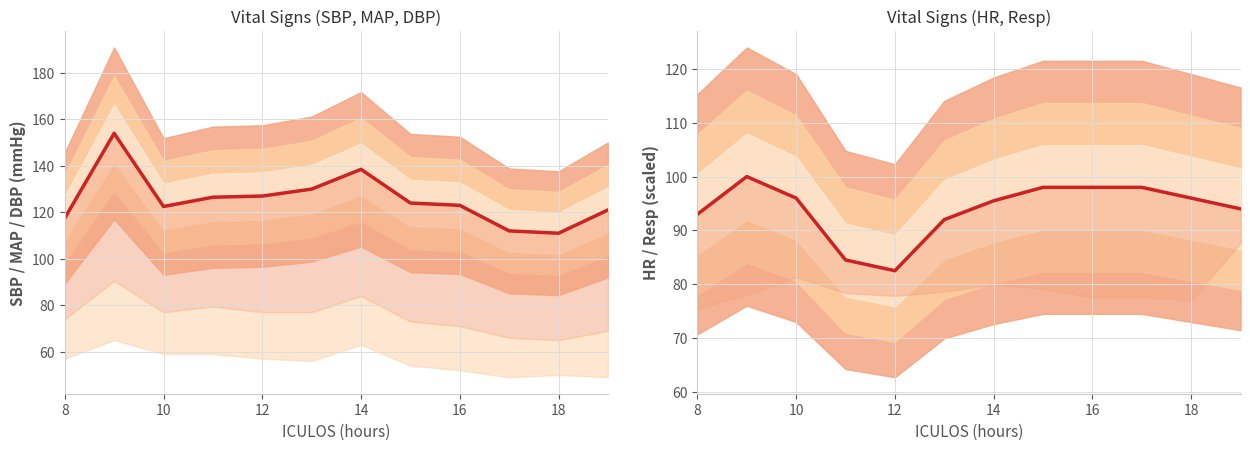

Reading right to left, extract all data points from this chart.

SBP: 121.0	111.0	112.0	123.0	124.0	138.5	130.0	127.0	126.5	122.5	154.0	117.5
HR: 94.0	96.0	98.0	98.0	98.0	95.5	92.0	82.5	84.5	96.0	100.0	93.0